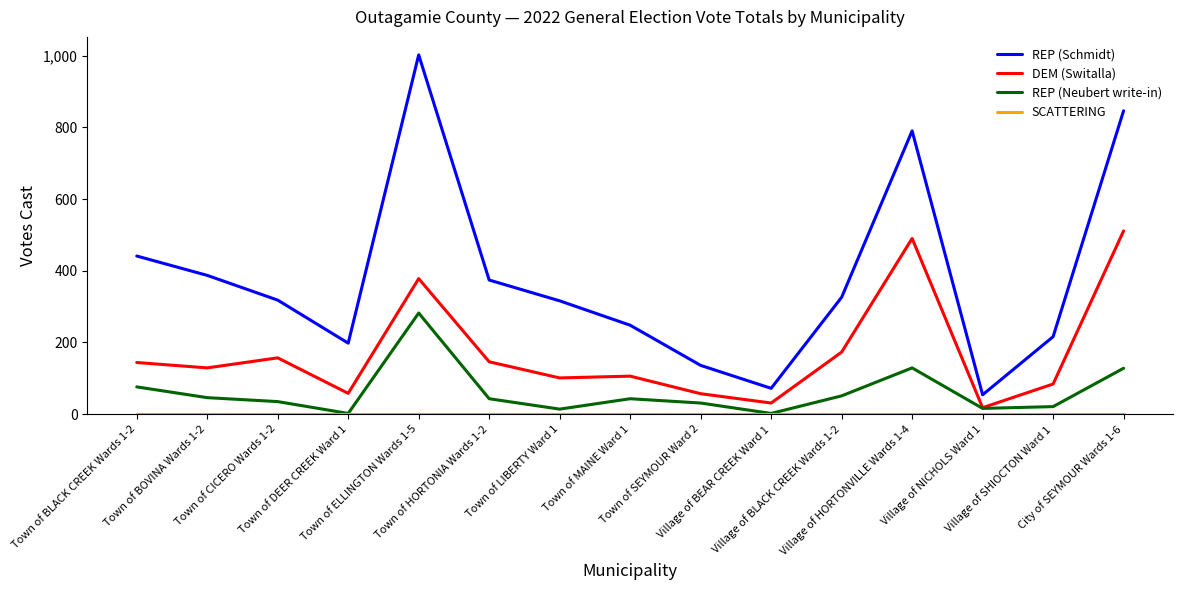

Which series has the widest spread of values?

REP (Schmidt)